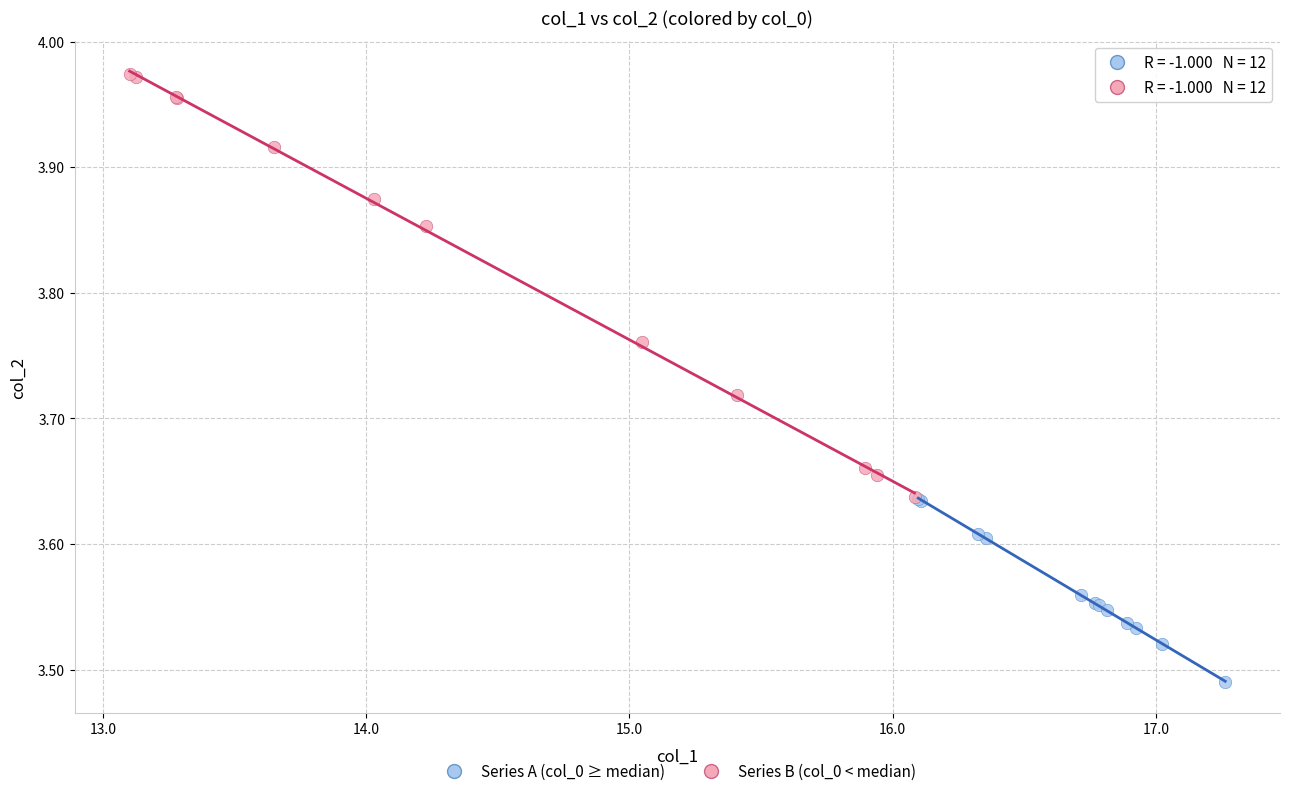

Which series has the widest spread of Y values?

Series B (col_0 < median)